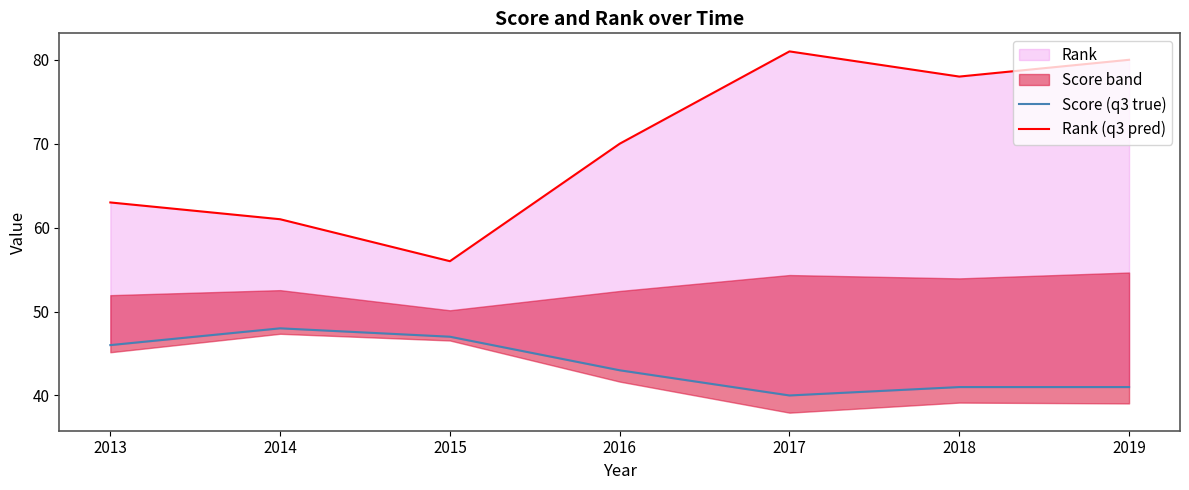

Where is the first local maximum for Rank (q3 pred)?

2017